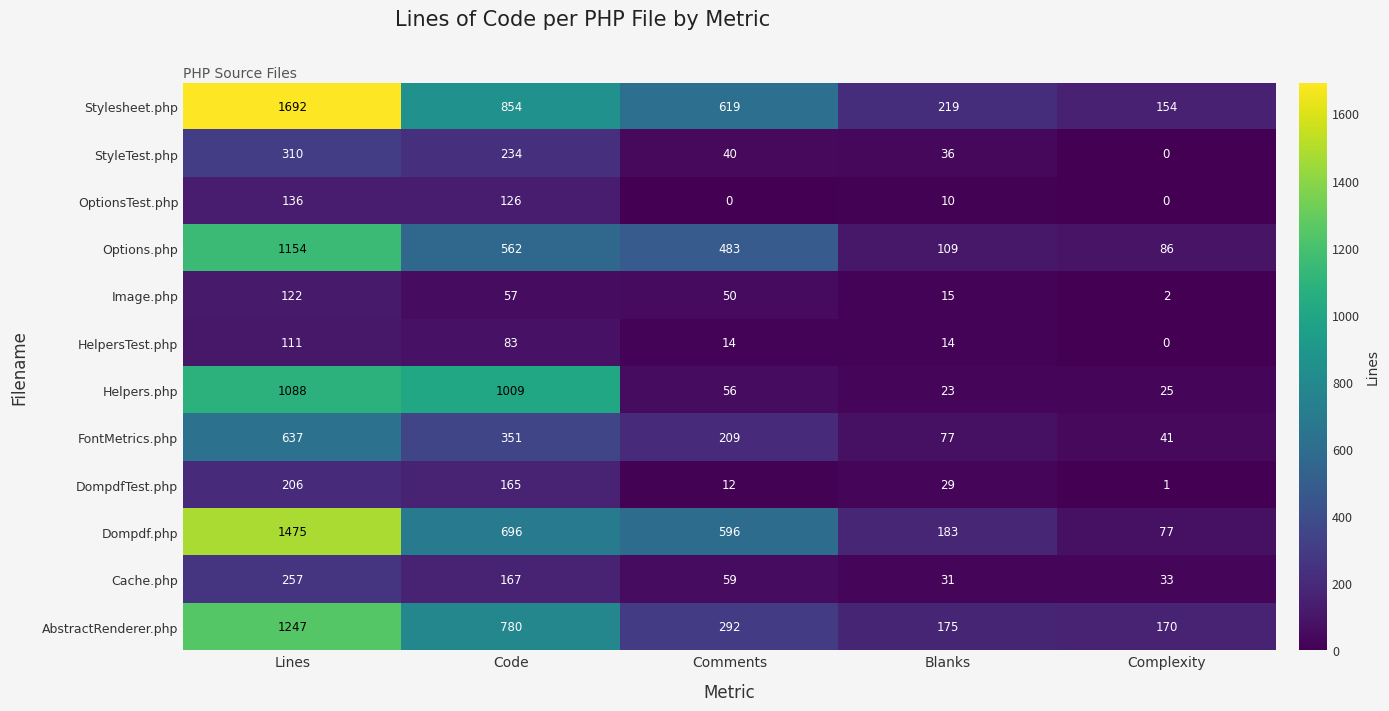

What is the difference between the second highest and minimum values in the AbstractRenderer.php series?

610